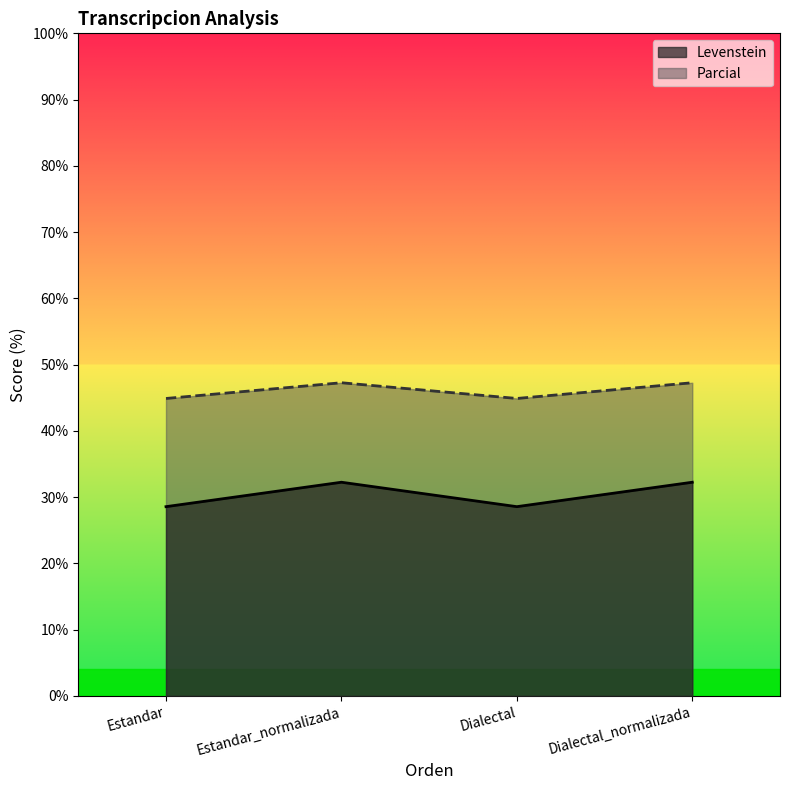

True or false: Parcial and Levenstein intersect in this chart.

False